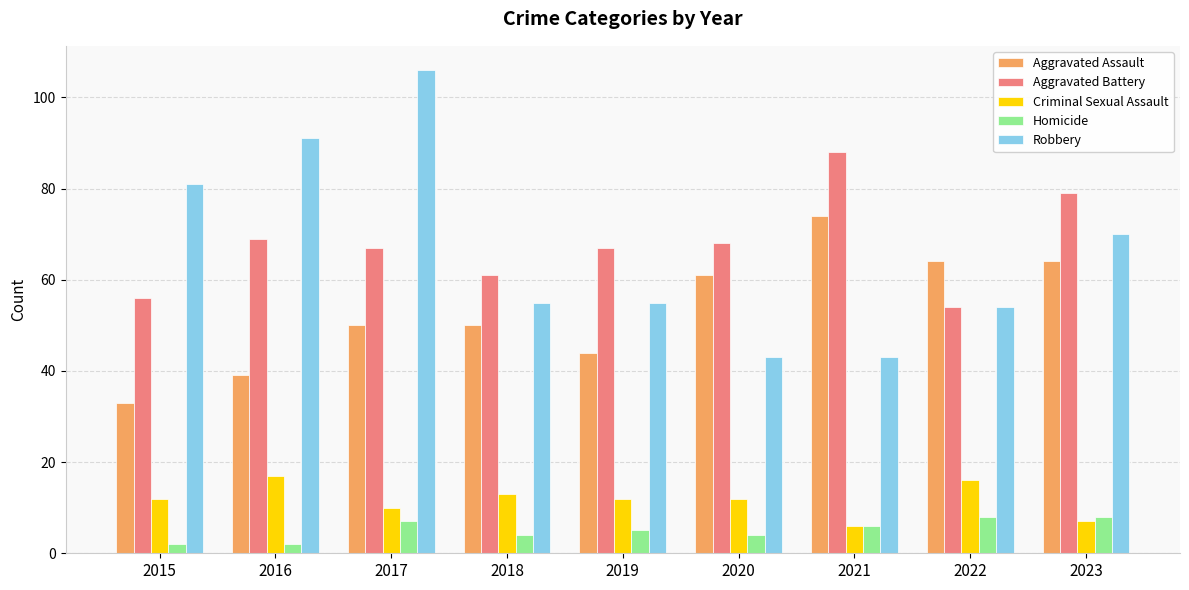

What is the sum of all Criminal Sexual Assault values?

105